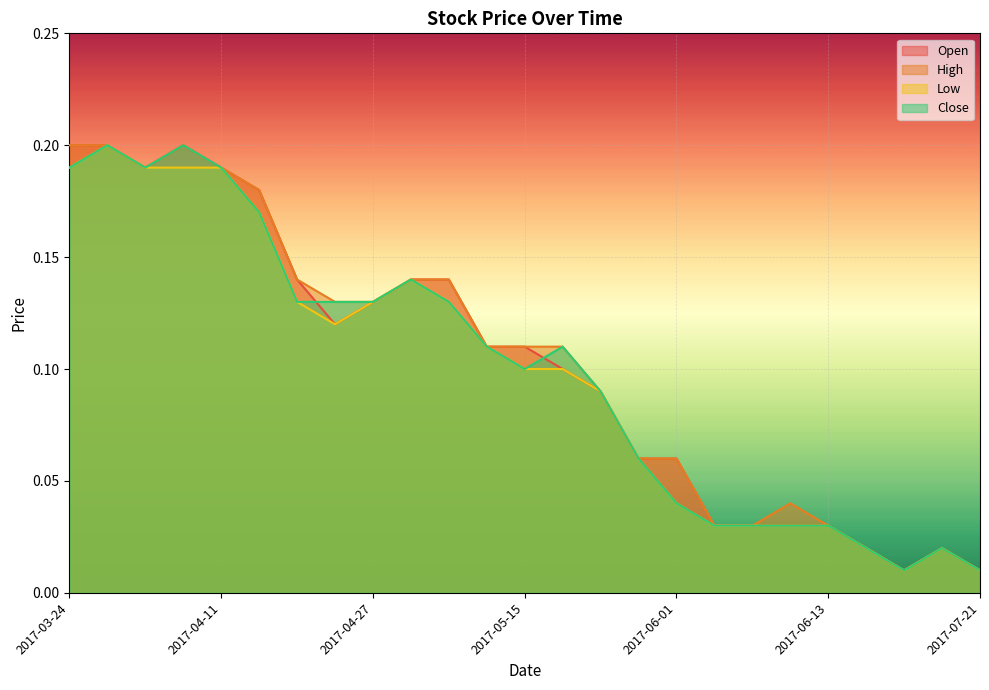

Which series has the largest total across all categories?

High